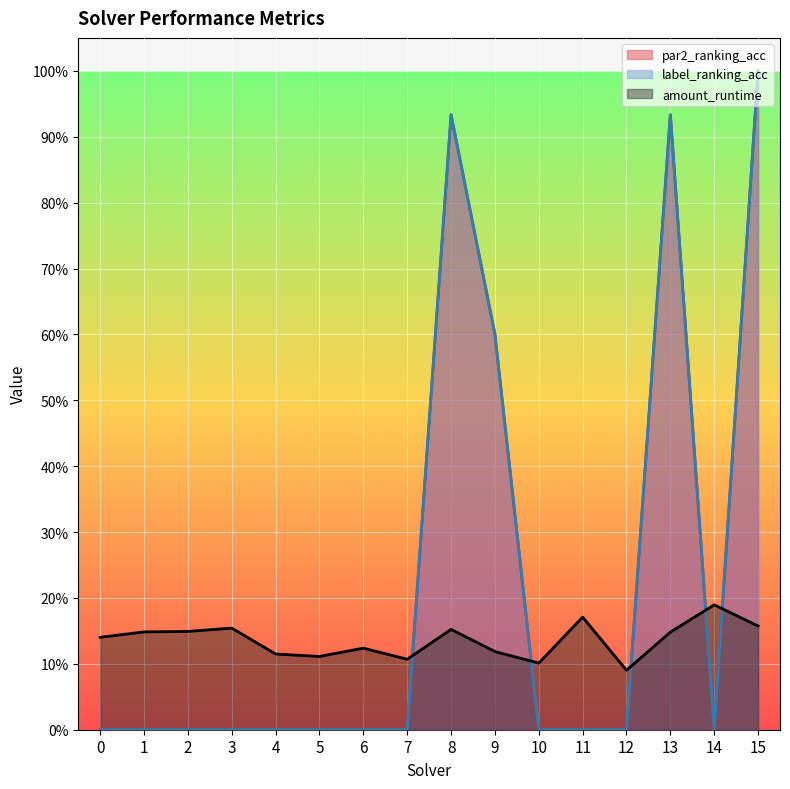

How many data points in label_ranking_acc are above 0?

4